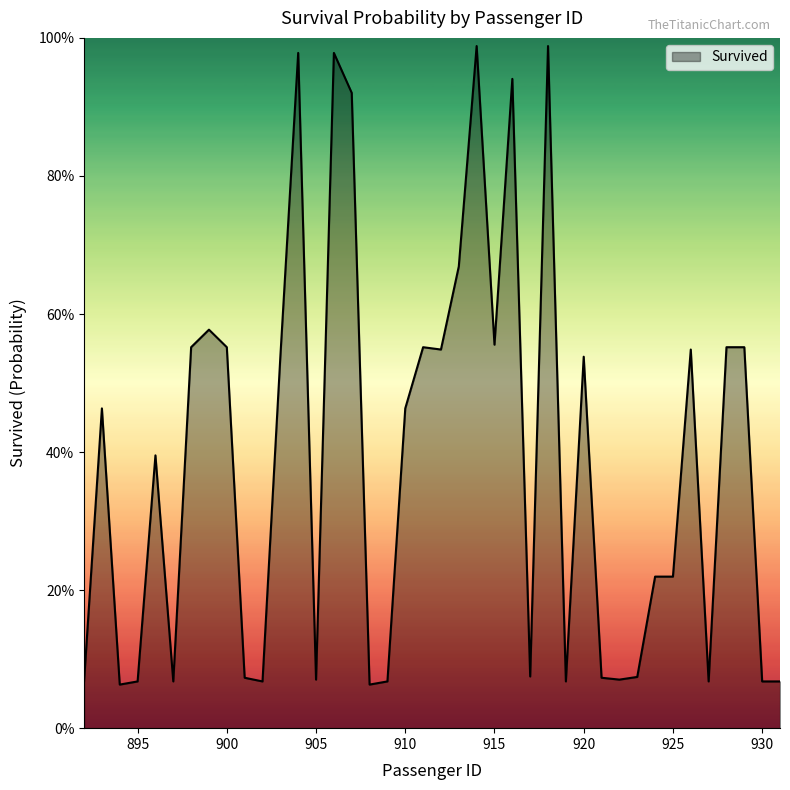

List the labels in order of value, largest first.

914, 918, 904, 906, 916, 907, 913, 899, 915, 898, 900, 911, 928, 929, 912, 926, 903, 920, 893, 910, 896, 924, 925, 917, 923, 901, 921, 905, 922, 892, 895, 897, 902, 909, 919, 927, 930, 931, 894, 908